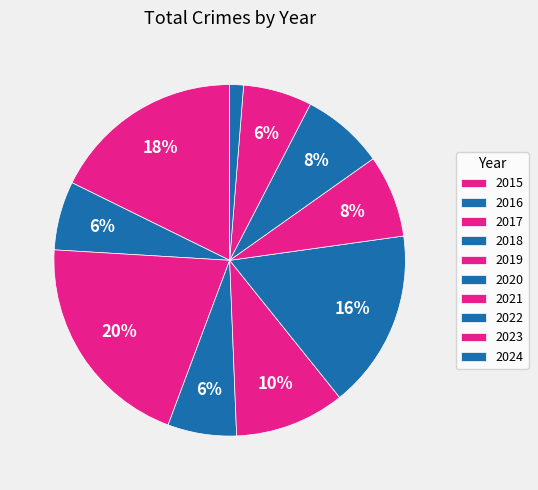

Is 2022 the majority of the pie?

No